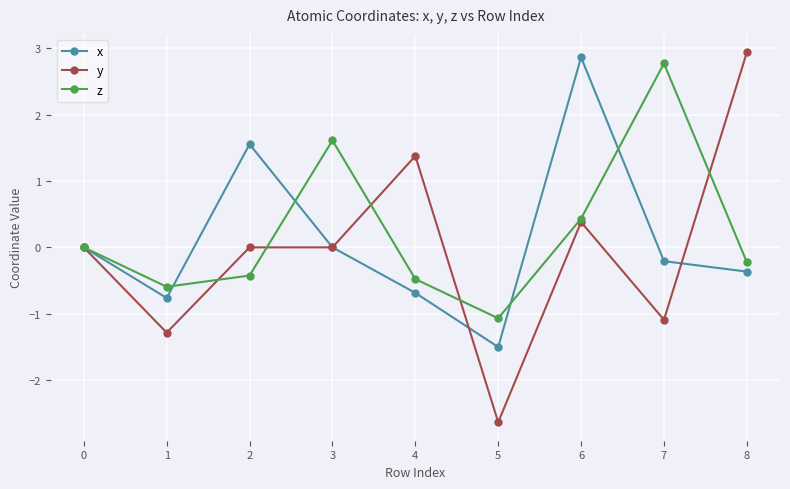

True or false: x has a value of 0.0 at 0.

True